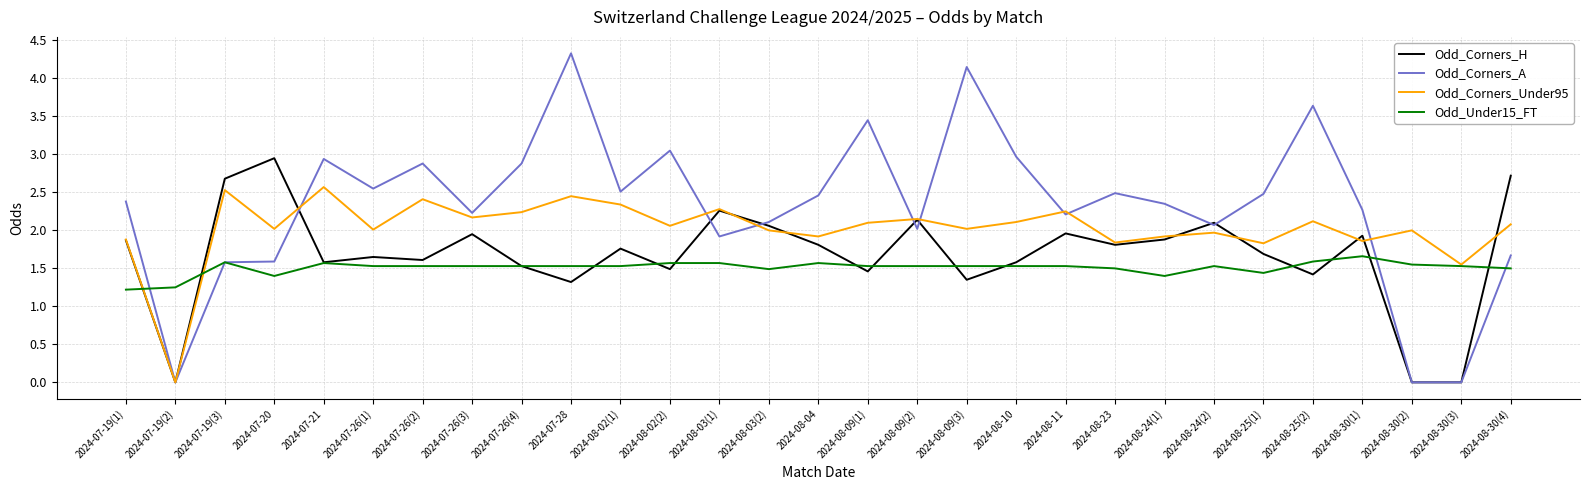

Which category has the lowest value in the Odd_Corners_Under95 series?

2024-07-19(2)